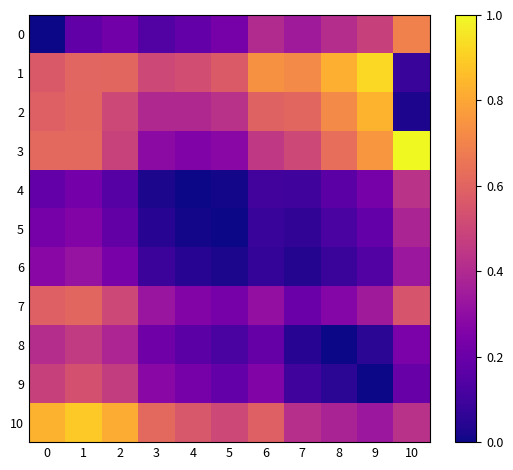

Reading left to right, what are all the values shown in this chart?

0: 0=0.0	1=0.2	2=0.2	3=0.1	4=0.2	5=0.2	6=0.4	7=0.3	8=0.4	9=0.5	10=0.7
1: 0=0.6	1=0.6	2=0.6	3=0.5	4=0.5	5=0.6	6=0.7	7=0.7	8=0.8	9=0.9	10=0.1
2: 0=0.6	1=0.6	2=0.5	3=0.4	4=0.4	5=0.4	6=0.6	7=0.6	8=0.7	9=0.8	10=0.0
3: 0=0.6	1=0.6	2=0.5	3=0.3	4=0.3	5=0.3	6=0.4	7=0.5	8=0.6	9=0.8	10=1.0
4: 0=0.2	1=0.2	2=0.1	3=0.0	4=0.0	5=0.0	6=0.1	7=0.1	8=0.2	9=0.2	10=0.4
5: 0=0.2	1=0.3	2=0.2	3=0.0	4=0.0	5=0.0	6=0.1	7=0.1	8=0.1	9=0.2	10=0.4
6: 0=0.3	1=0.3	2=0.2	3=0.1	4=0.0	5=0.0	6=0.1	7=0.0	8=0.1	9=0.1	10=0.3
7: 0=0.6	1=0.6	2=0.5	3=0.3	4=0.3	5=0.2	6=0.3	7=0.2	8=0.3	9=0.3	10=0.6
8: 0=0.4	1=0.5	2=0.4	3=0.2	4=0.2	5=0.1	6=0.2	7=0.0	8=0.0	9=0.1	10=0.2
9: 0=0.5	1=0.5	2=0.5	3=0.3	4=0.2	5=0.2	6=0.3	7=0.1	8=0.1	9=0.0	10=0.2
10: 0=0.8	1=0.9	2=0.8	3=0.6	4=0.6	5=0.5	6=0.6	7=0.4	8=0.4	9=0.3	10=0.4